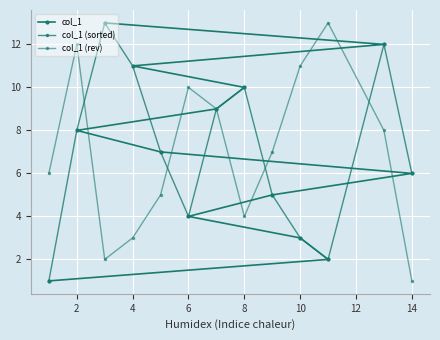

True or false: col_1 (rev) and col_1 (sorted) intersect in this chart.

True